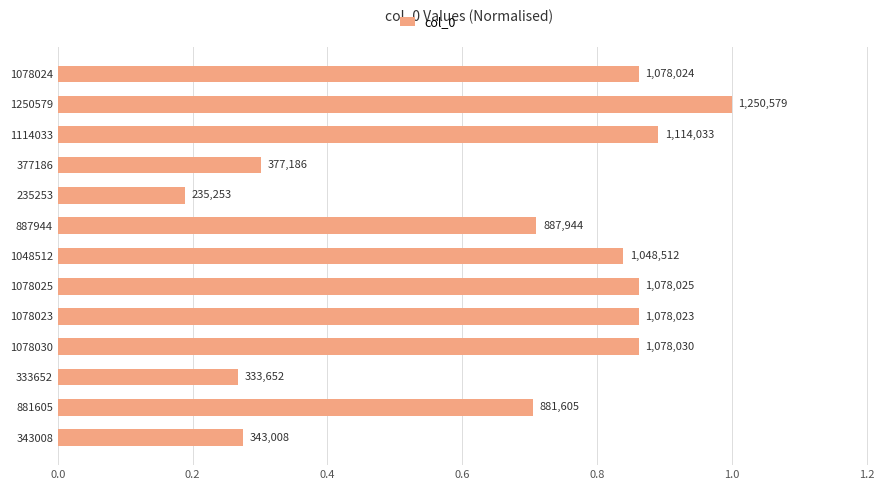

What is the sum of all values?

8.6